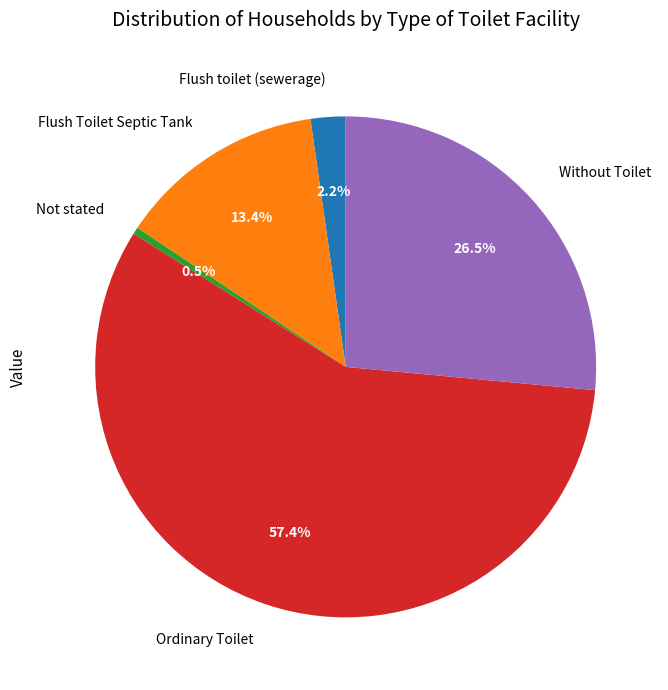

Which category has the smallest portion of the pie?

Not stated